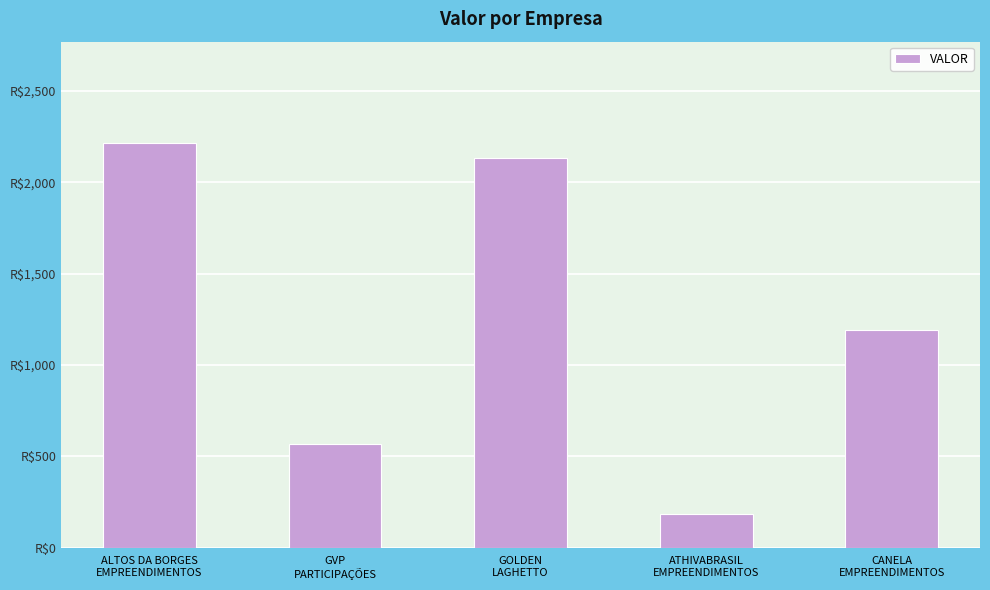

What is the difference between the values at GOLDEN
LAGHETTO and ALTOS DA BORGES
EMPREENDIMENTOS?

85.0